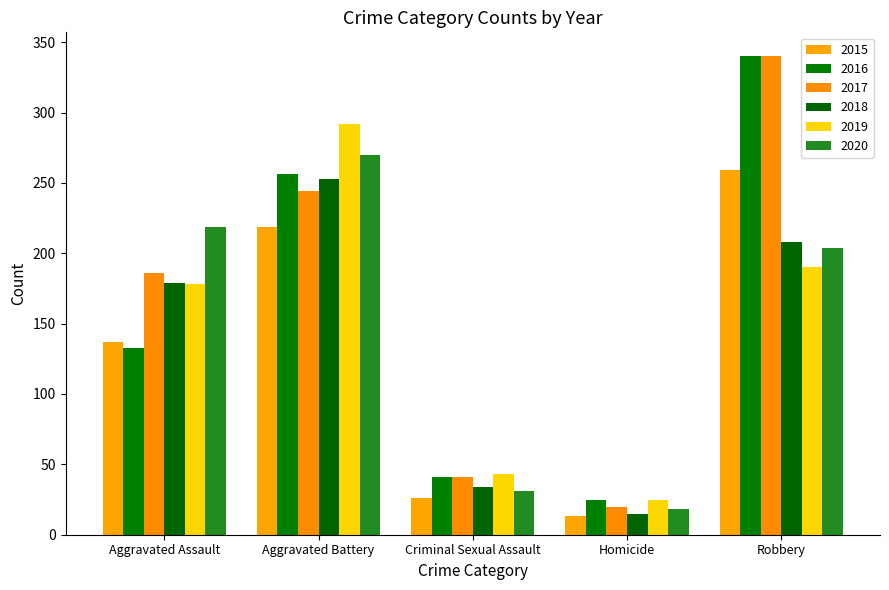

What is the maximum value for 2018?

253